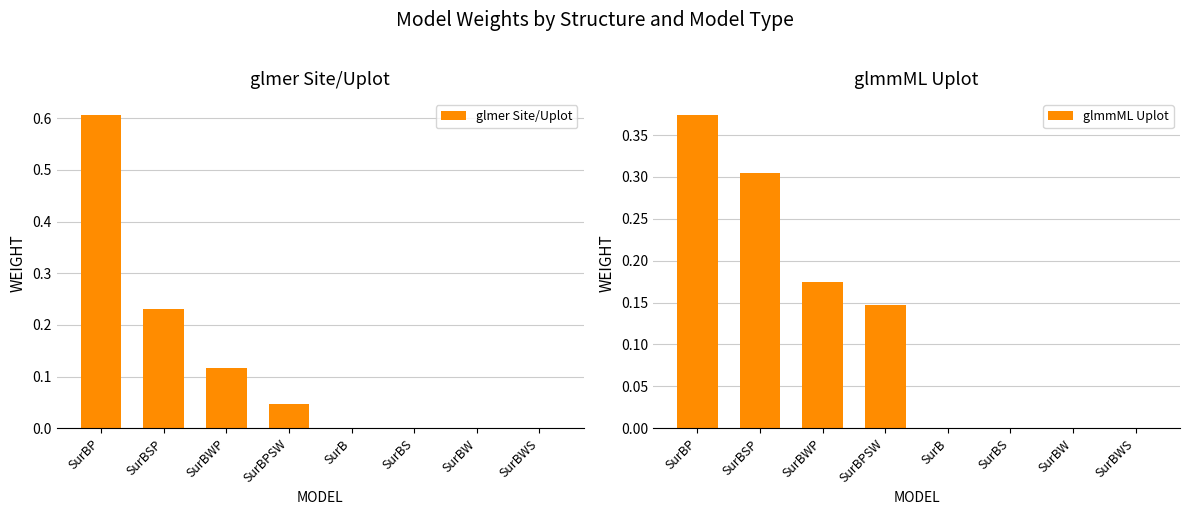

Reading left to right, transcribe all the data shown in this chart.

glmer Site/Uplot: SurBP=0.6	SurBSP=0.2	SurBWP=0.1	SurBPSW=0.0	SurB=0.0	SurBS=0.0	SurBW=0.0	SurBWS=0.0
glmmML Uplot: SurBP=0.4	SurBSP=0.3	SurBWP=0.2	SurBPSW=0.1	SurB=0.0	SurBS=0.0	SurBW=0.0	SurBWS=0.0